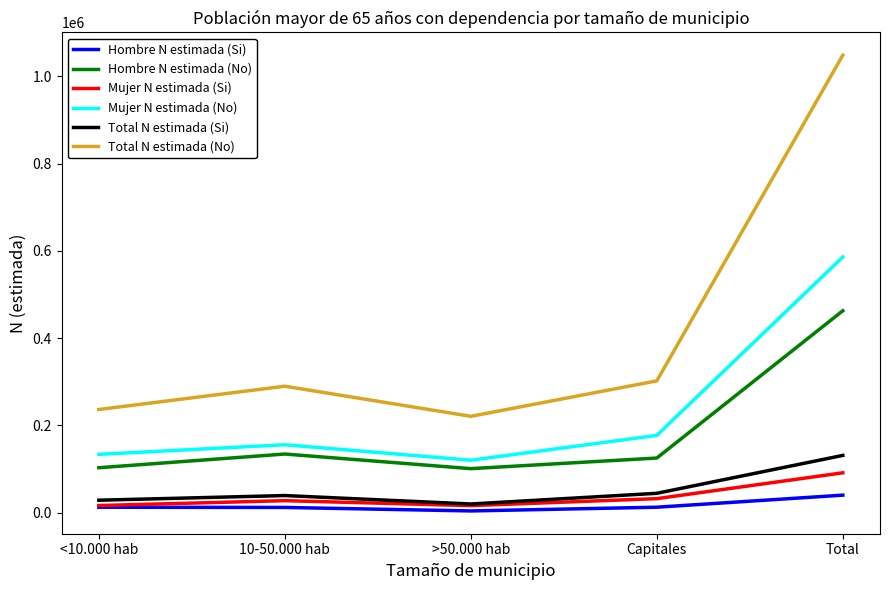

What position from the left is Capitales?

4